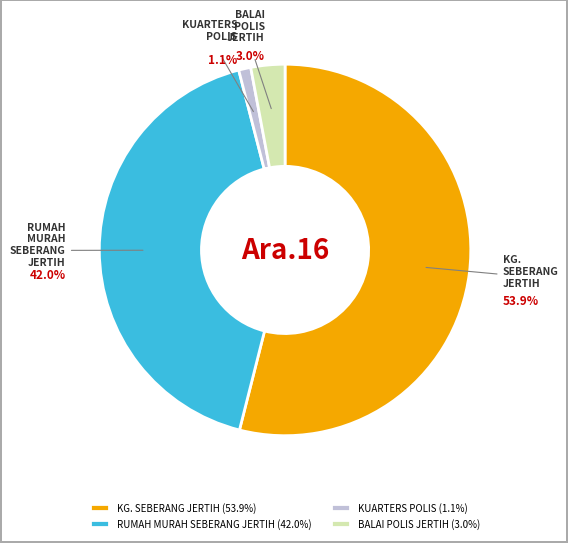

What is the largest slice in the pie chart?

KG. SEBERANG JERTIH